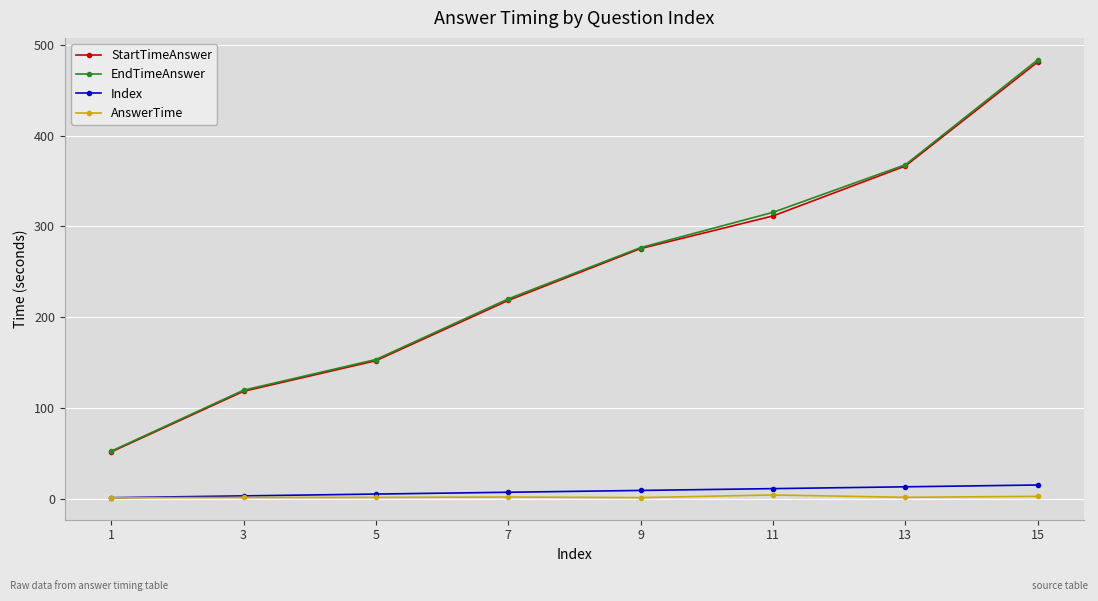

Which series has the widest spread of values?

EndTimeAnswer